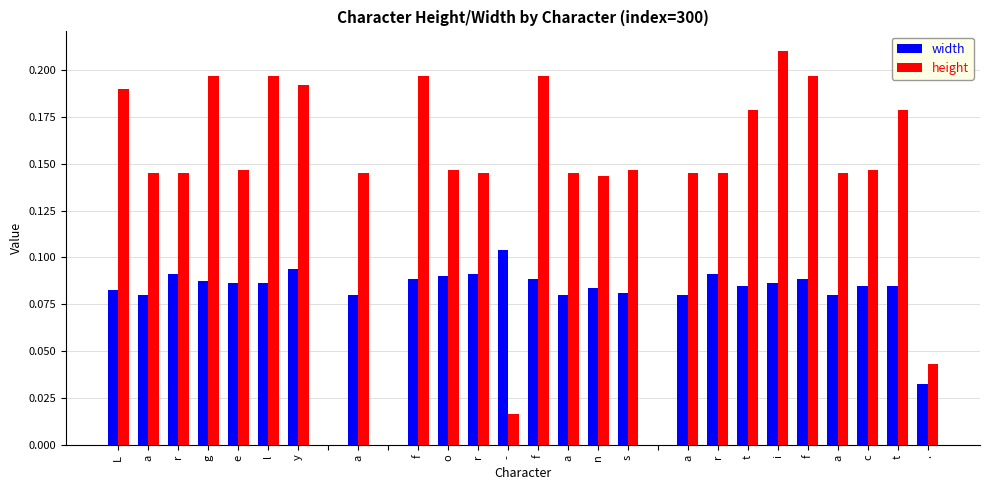

What is the sum of all height values?

3.9